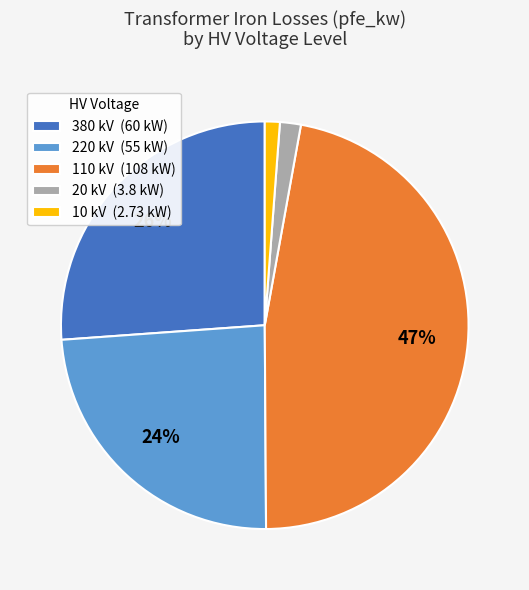

Between 110 kV (108 kW) and 20 kV (3.8 kW), which is larger?

110 kV (108 kW)